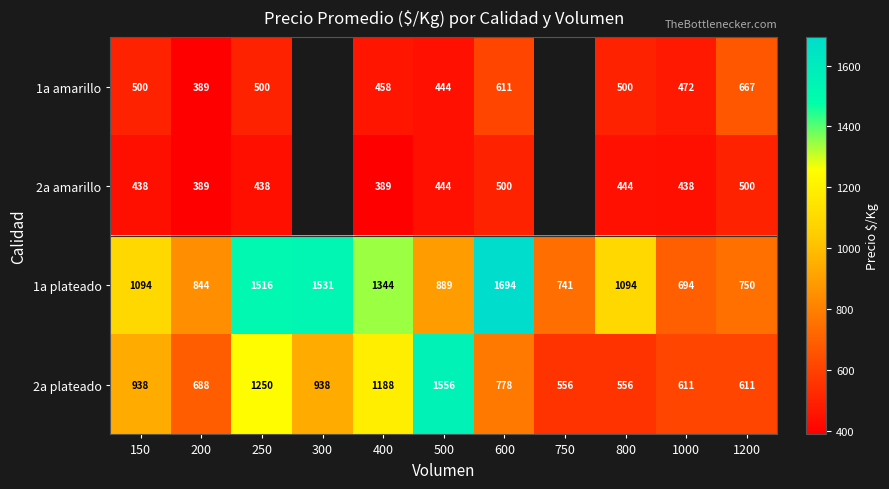

How many data points does each series have?

11